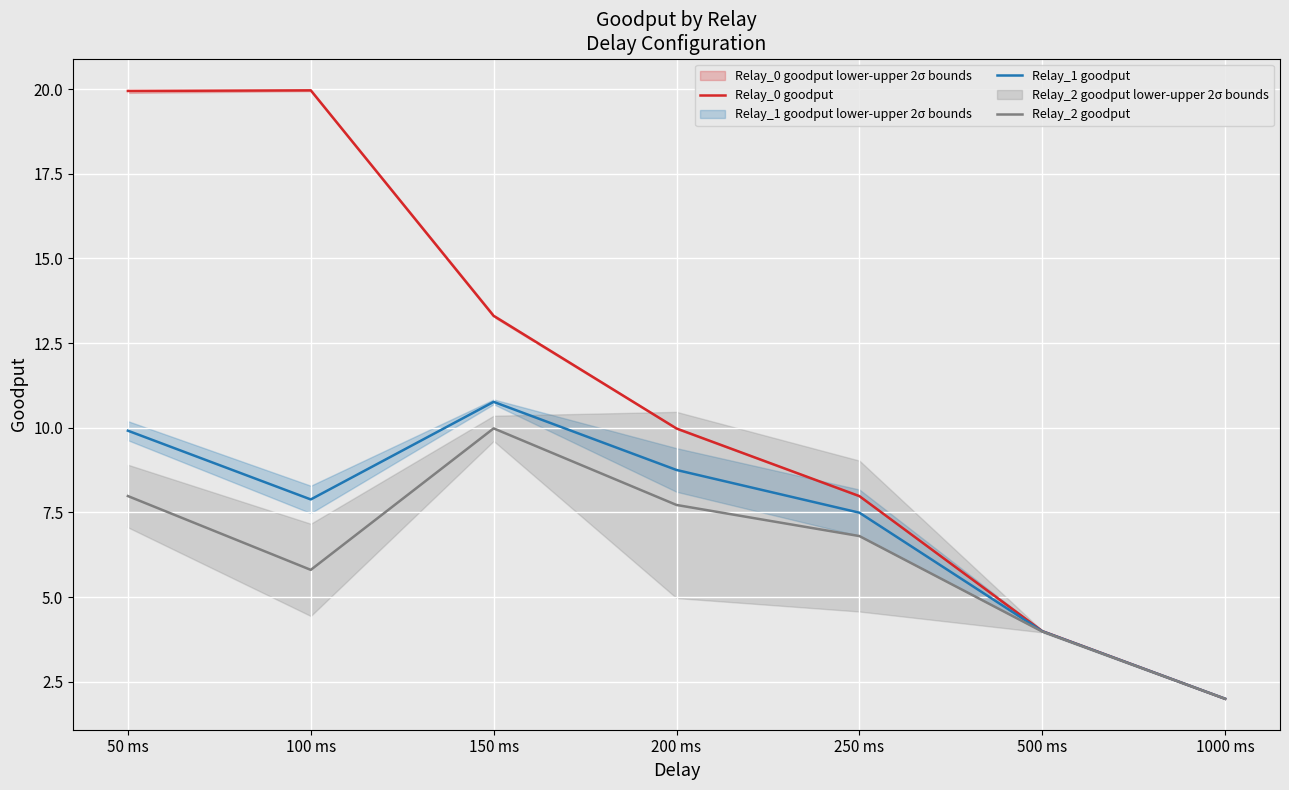

What is the average value of the Relay_0 goodput series?

11.0